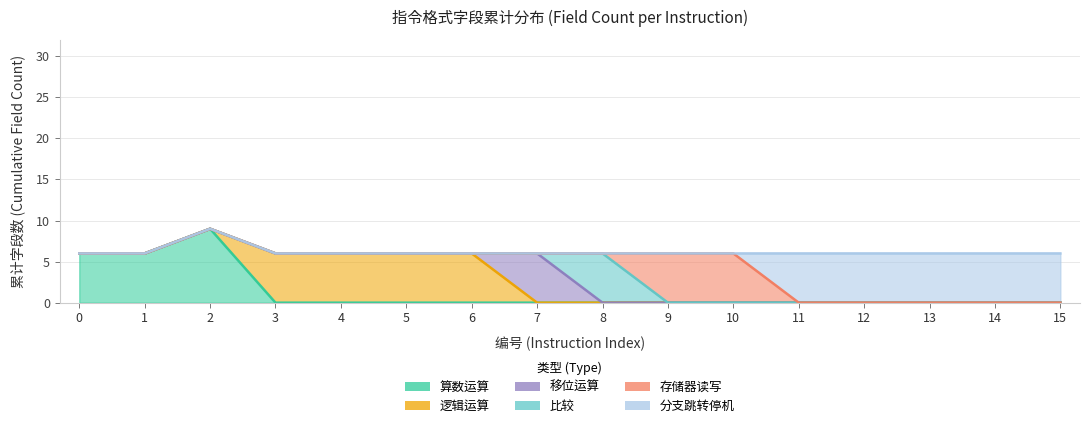

Does the chart display data point markers on the line(s)?

No